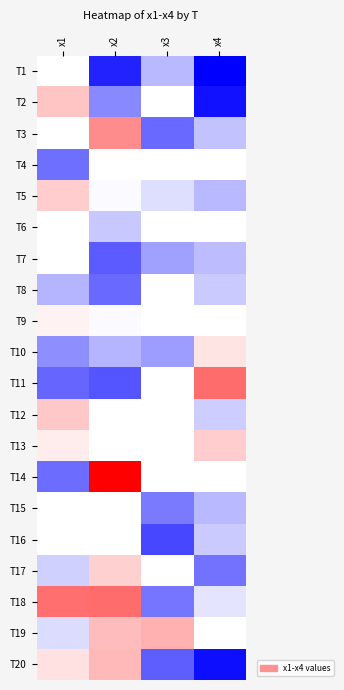

Reading left to right, list all the values displayed in this chart.

T1: x1=7.0	x2=2.4	x3=4.1	x4=2.0
T2: x1=8.0	x2=3.6	x3=5.5	x4=2.2
T3: x1=6.2	x2=8.7	x3=3.2	x4=4.2
T4: x1=3.3	x2=6.4	x3=6.5	x4=5.5
T5: x1=7.9	x2=4.9	x3=4.6	x4=4.1
T6: x1=7.1	x2=4.3	x3=6.9	x4=6.9
T7: x1=7.1	x2=3.1	x3=3.8	x4=4.2
T8: x1=4.0	x2=3.2	x3=6.8	x4=4.3
T9: x1=7.5	x2=4.9	x3=6.1	x4=5.1
T10: x1=3.7	x2=4.1	x3=3.8	x4=7.7
T11: x1=3.2	x2=3.0	x3=6.1	x4=9.0
T12: x1=8.0	x2=6.9	x3=6.0	x4=4.4
T13: x1=7.6	x2=6.9	x3=6.5	x4=7.9
T14: x1=3.3	x2=10.2	x3=6.9	x4=5.6
T15: x1=6.6	x2=5.9	x3=3.4	x4=4.1
T16: x1=7.2	x2=7.2	x3=2.8	x4=4.3
T17: x1=4.4	x2=7.9	x3=5.2	x4=3.3
T18: x1=9.0	x2=9.0	x3=3.4	x4=4.6
T19: x1=4.5	x2=8.1	x3=8.2	x4=5.2
T20: x1=7.7	x2=8.2	x3=3.1	x4=2.2